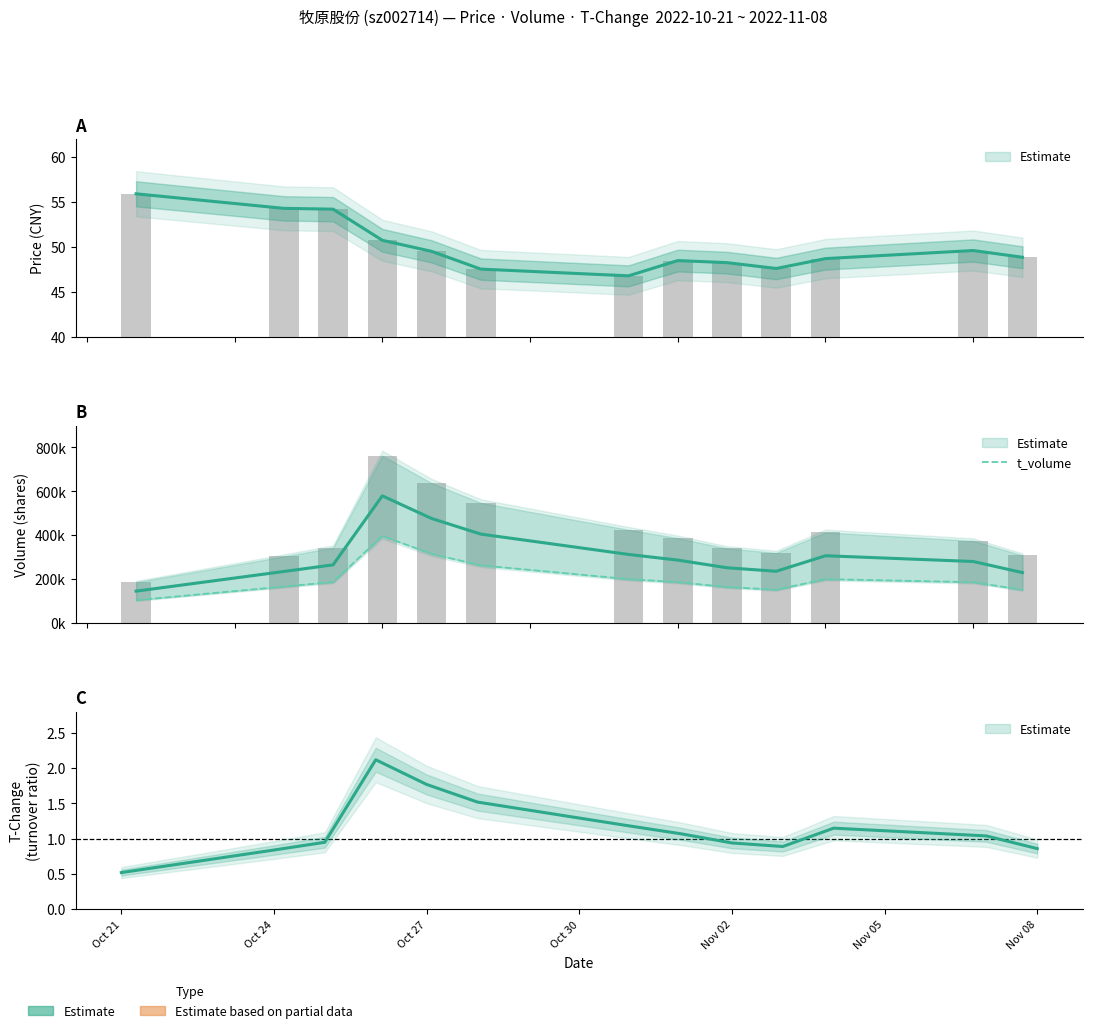

The chart shows a value of 115742 at Nov 08. True or false?

False